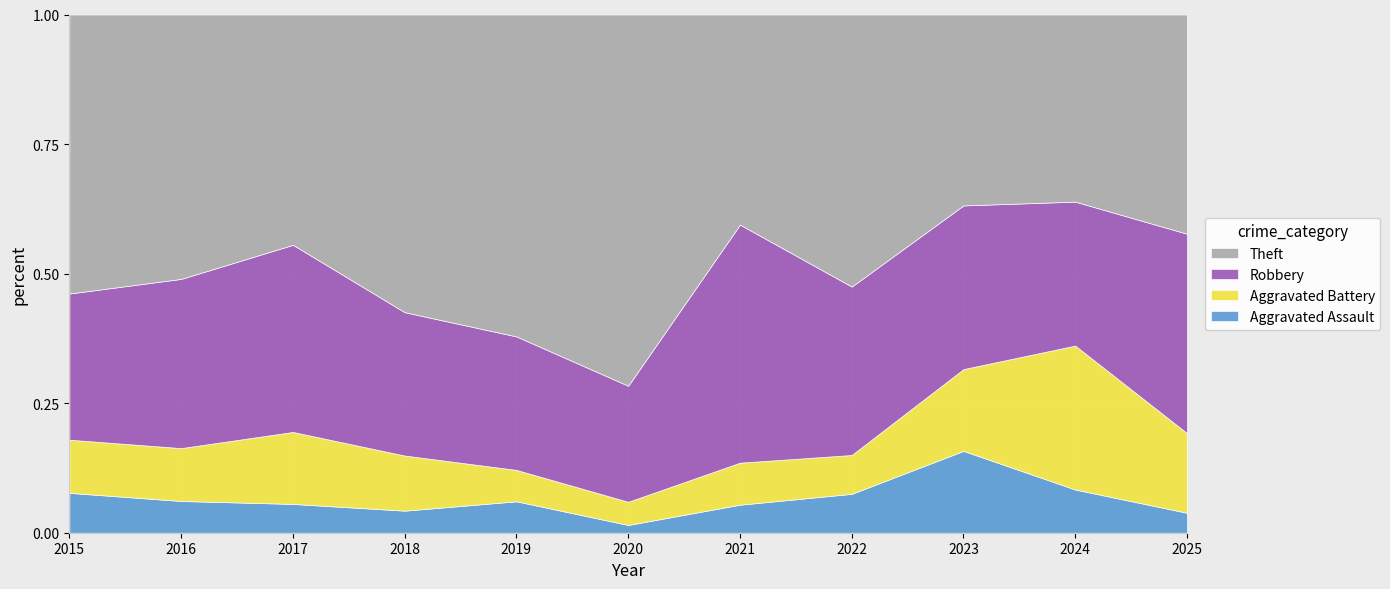

The Aggravated Assault series shows 0.1 at 2025. True or false?

False